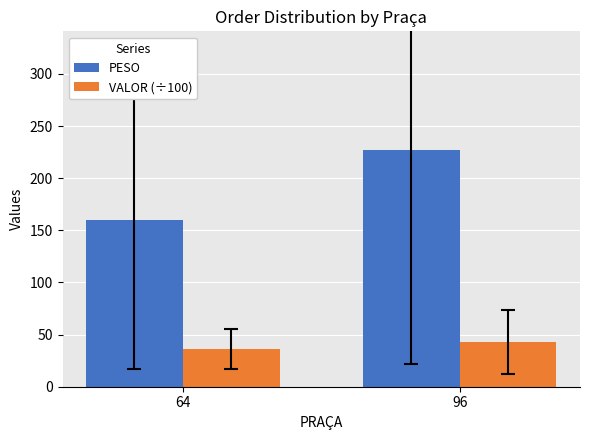

What is the difference between the maximum and minimum values in the PESO series?

67.3